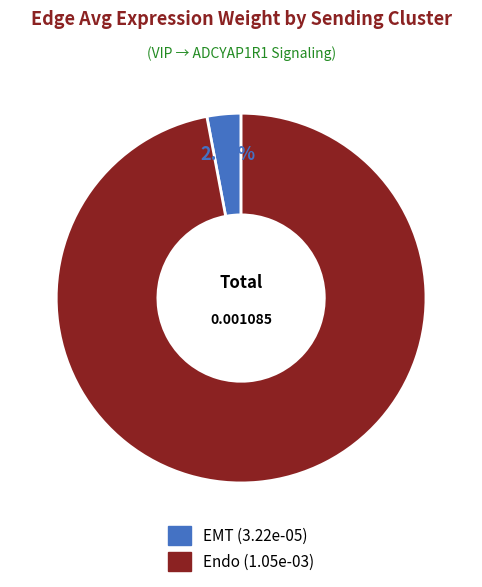

The EMT slice represents 3% of the pie. True or false?

True